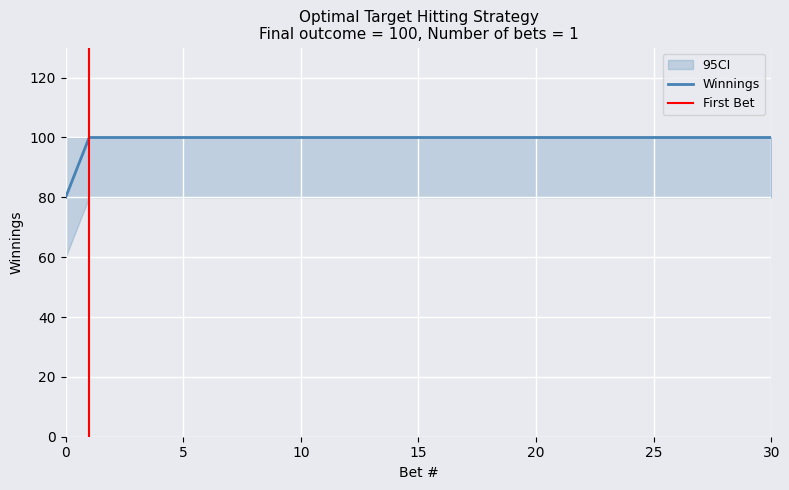

What is the sum of the Winnings values at 19 and 18?

200